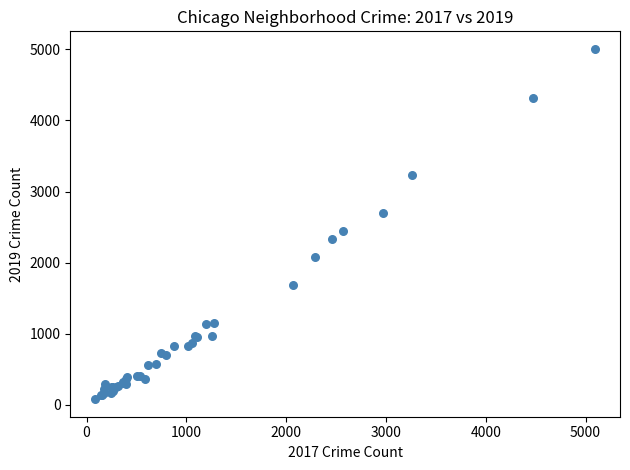

What Y value in the scatter plot is closest to 2542?

2441